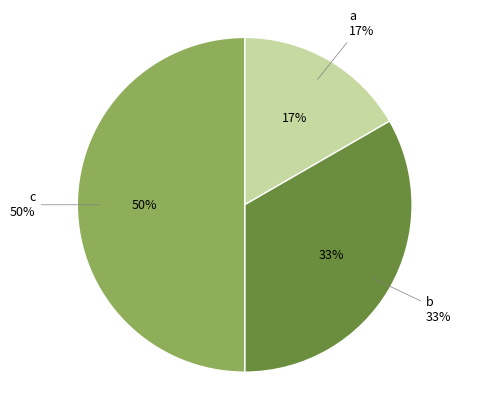

To the nearest percent, what portion does a represent?

17%